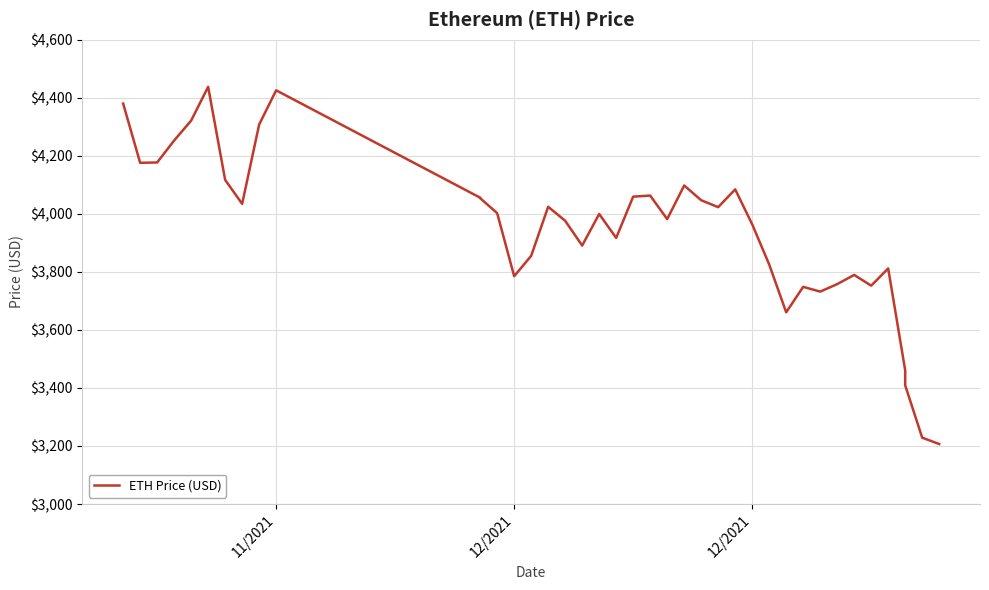

How many series are shown in this chart?

1